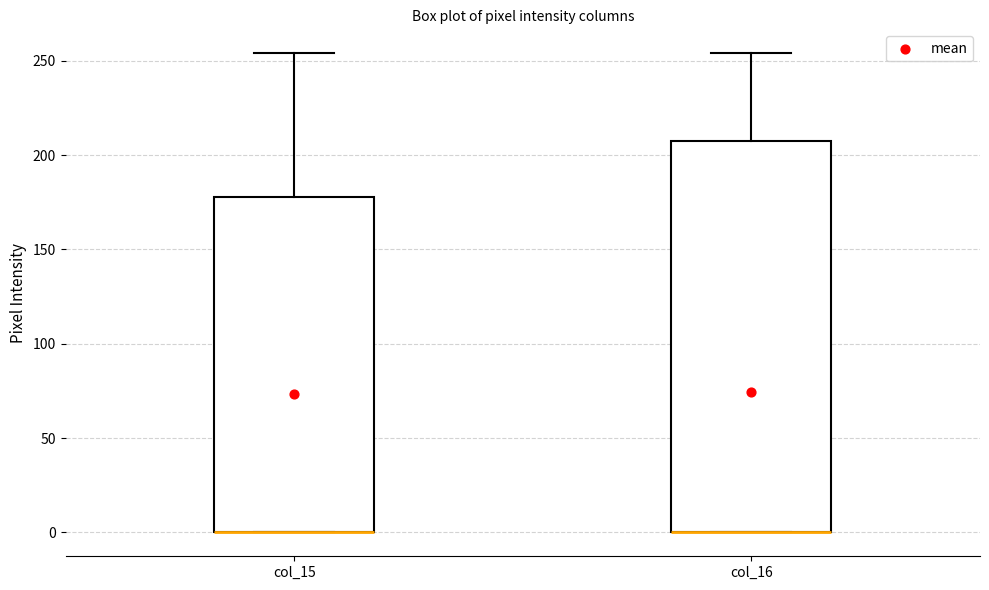

Reading left to right, transcribe this box plot: for each box, give where its median line is, the range the box spans, and where its two whiskers end, as read against the y-axis. The values are not printed on the chart, so give them approximately, as read against the axis.

col_15: median 0 (drawn on the box's lower edge), box 0 to 180, whiskers 0 to 255
col_16: median 0 (drawn on the box's lower edge), box 0 to 205, whiskers 0 to 255